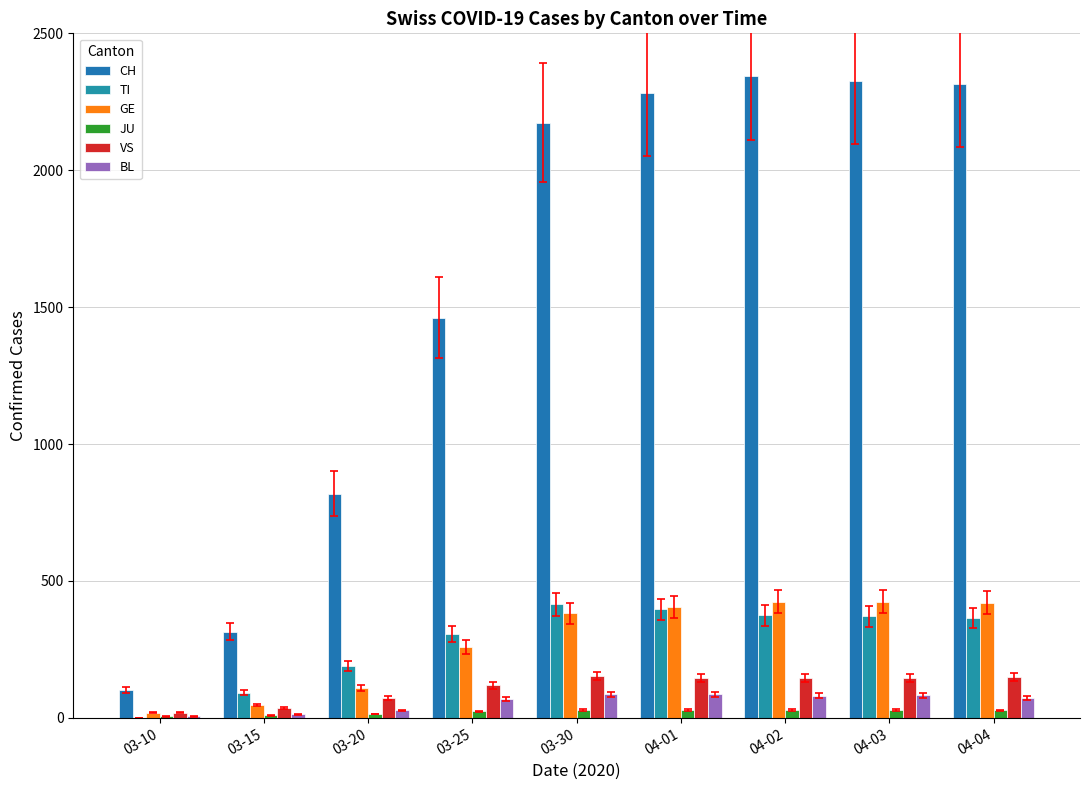

At how many categories does at least one series exceed 1198?

6